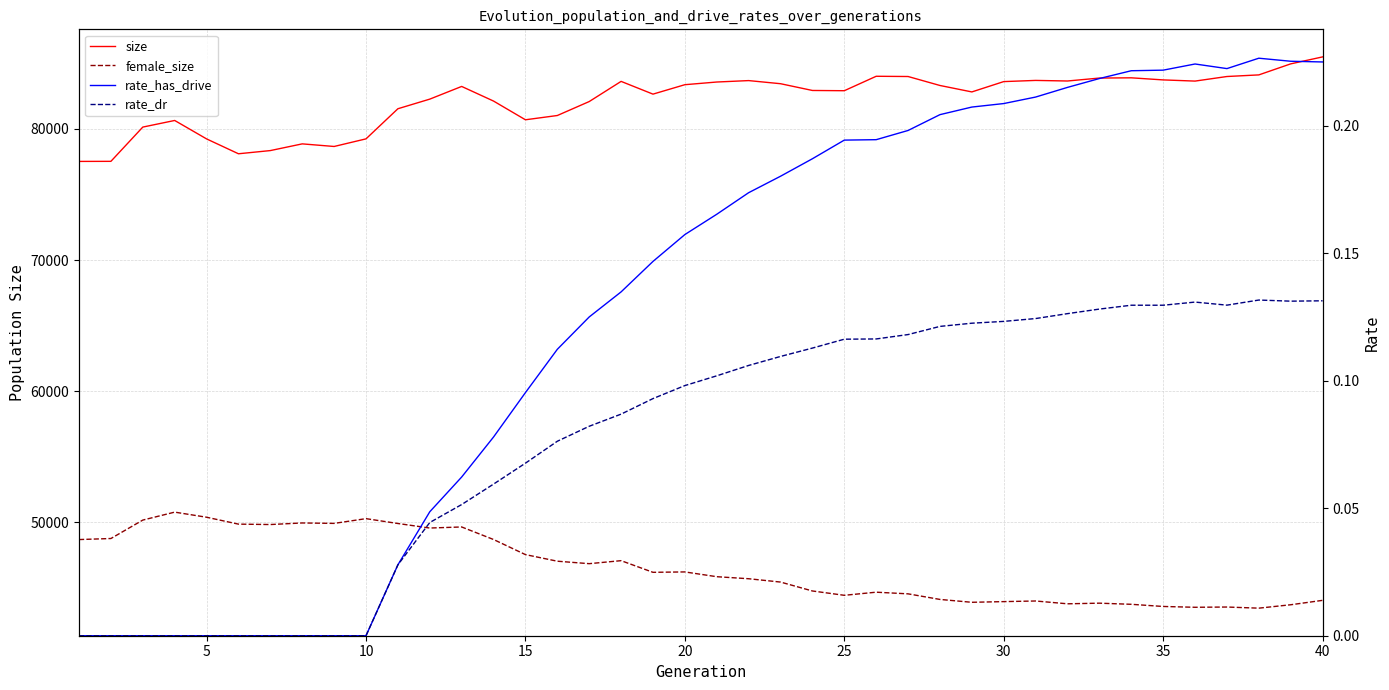

Is the value of size at 27 greater than the value of rate_dr at 25?

Yes